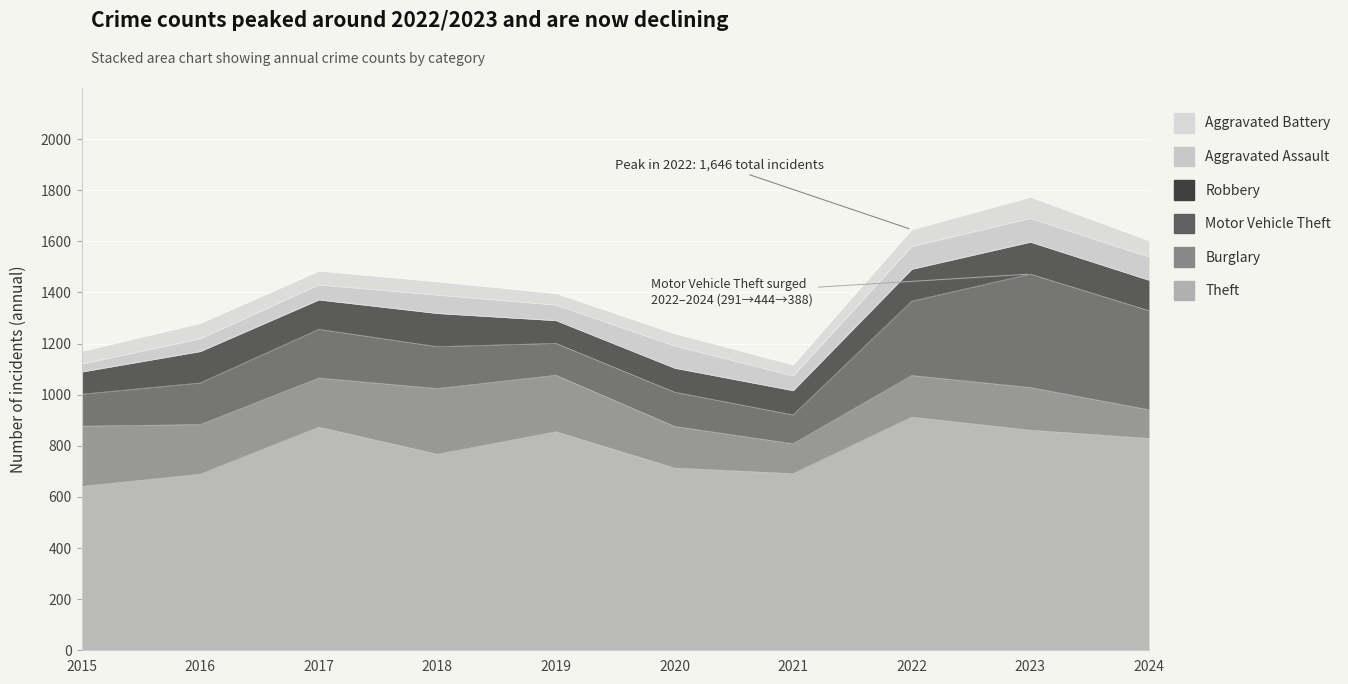

At which category is the sum across all series the highest?

2023